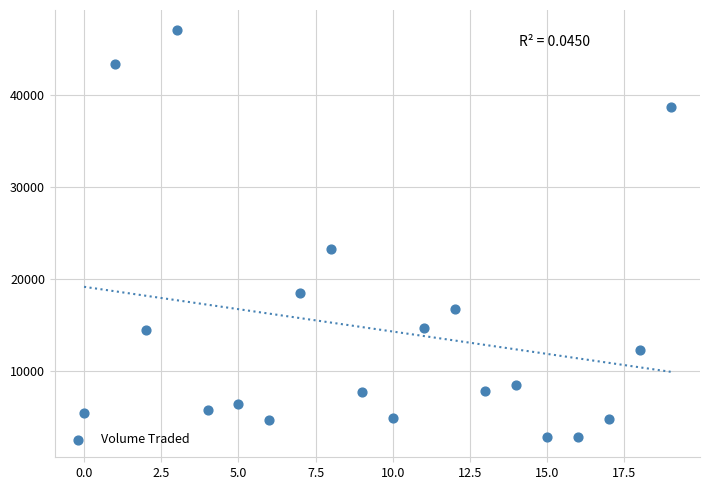

What is the range of Y values (max minus min)?

44100